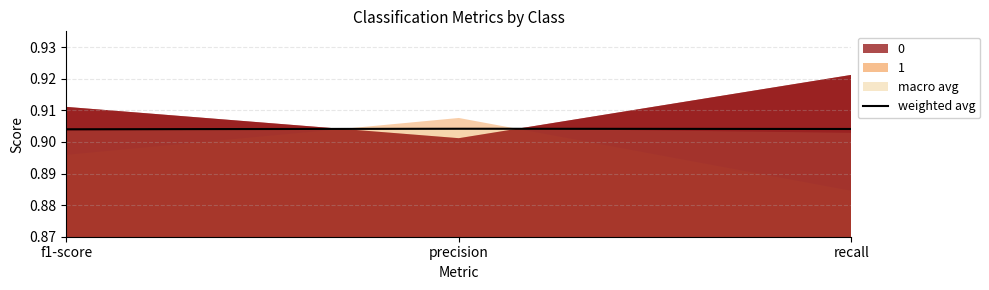

Reading left to right, extract all data points from this chart.

0.9	0.9	0.9